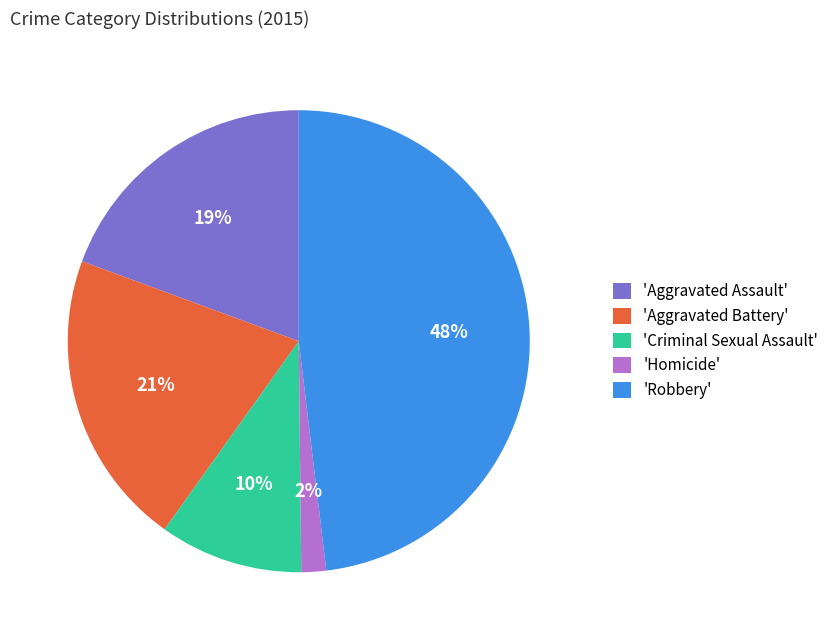

Is there any slice that represents more than half of the pie?

No